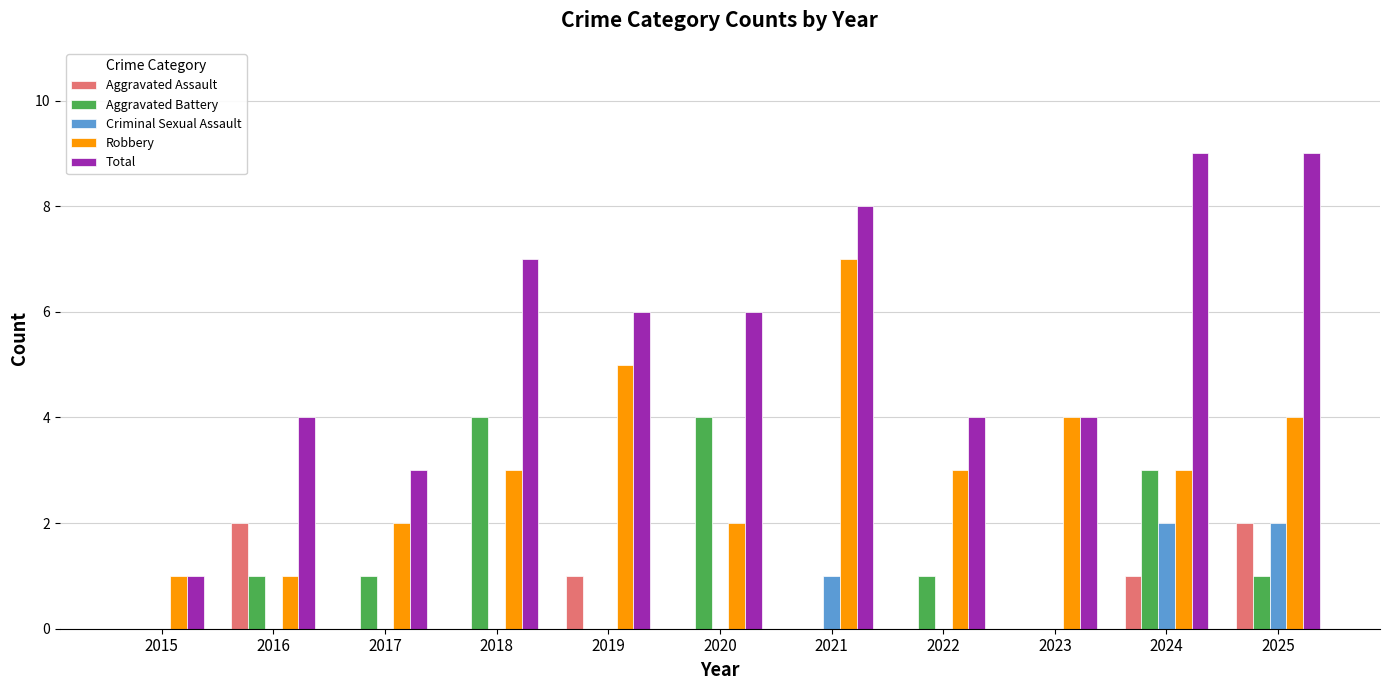

Reading right to left, list all the values displayed in this chart.

Aggravated Assault: 2025=2	2024=1	2023=0	2022=0	2021=0	2020=0	2019=1	2018=0	2017=0	2016=2	2015=0
Aggravated Battery: 2025=1	2024=3	2023=0	2022=1	2021=0	2020=4	2019=0	2018=4	2017=1	2016=1	2015=0
Criminal Sexual Assault: 2025=2	2024=2	2023=0	2022=0	2021=1	2020=0	2019=0	2018=0	2017=0	2016=0	2015=0
Robbery: 2025=4	2024=3	2023=4	2022=3	2021=7	2020=2	2019=5	2018=3	2017=2	2016=1	2015=1
Total: 2025=9	2024=9	2023=4	2022=4	2021=8	2020=6	2019=6	2018=7	2017=3	2016=4	2015=1